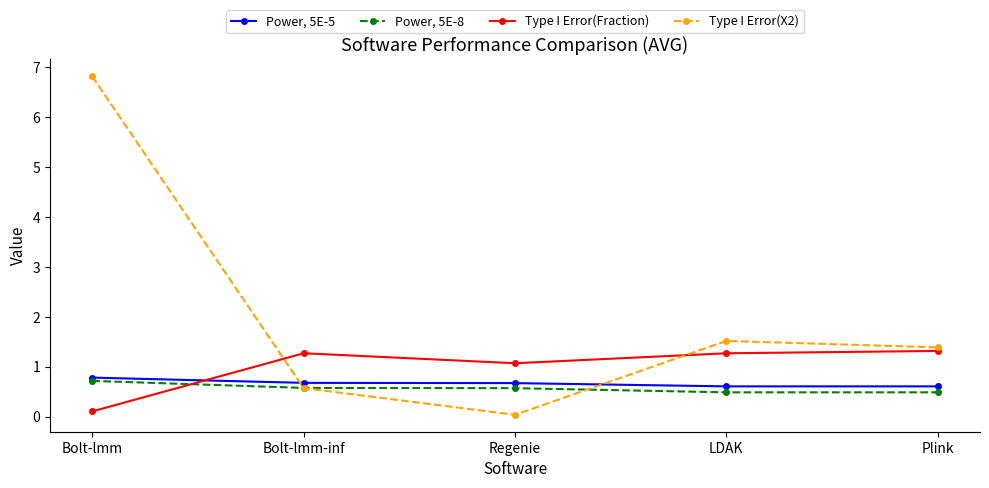

What is the average value of the Power, 5E-5 series?

0.7